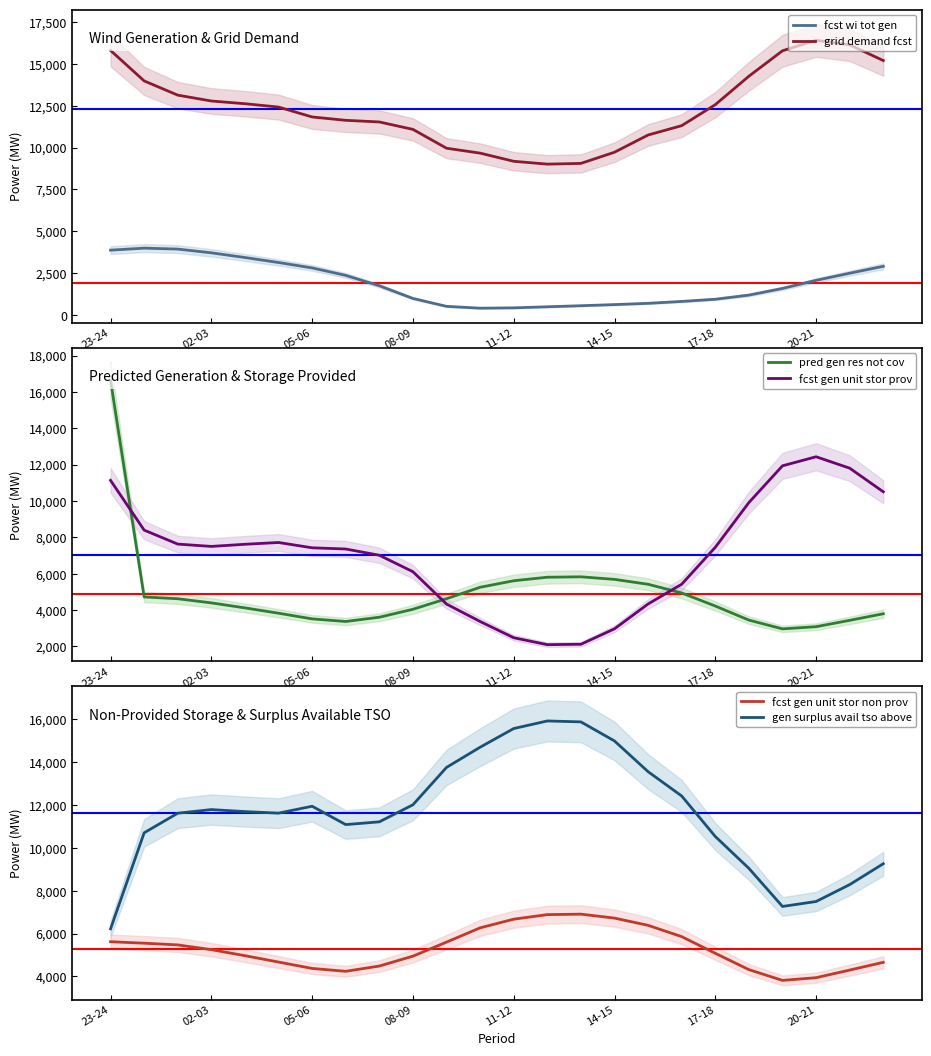

True or false: fcst gen unit stor non prov has a value of 6944 at 17-18.

False